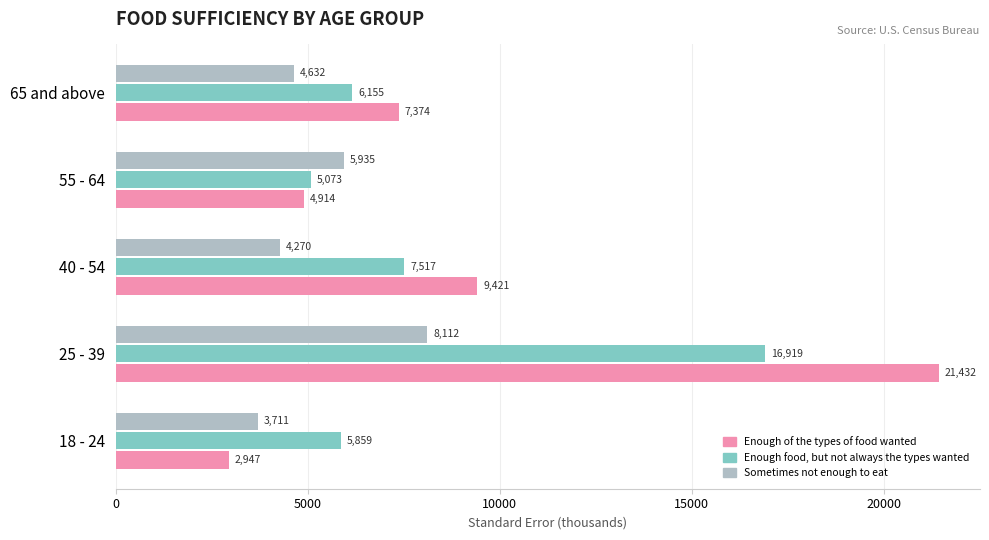

What is the difference between the second highest and minimum values in the Enough food, but not always the types wanted series?

2443.4